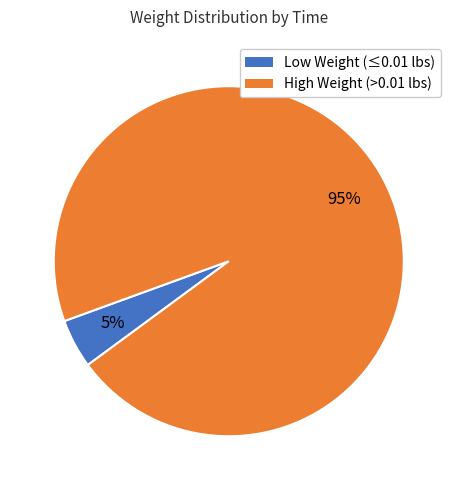

Does any single category account for the majority?

Yes